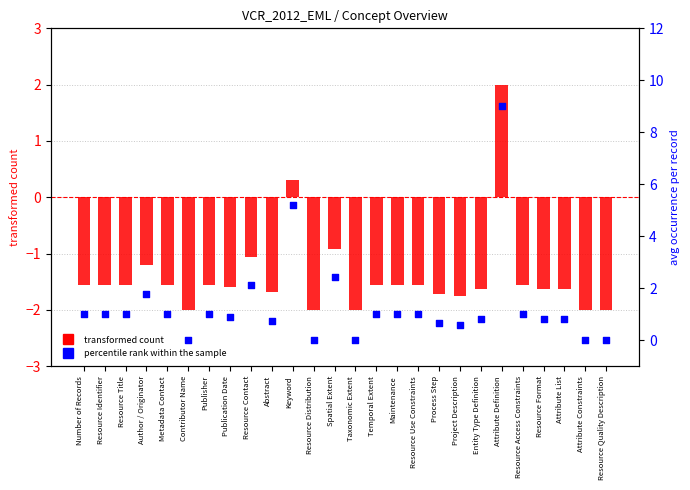

At which category is the sum across all series the highest?

Attribute Definition